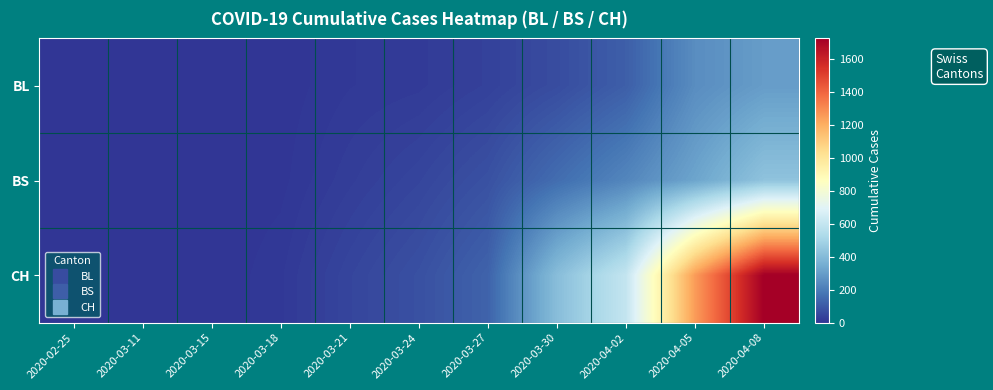

Which series has the largest range (max minus min)?

CH